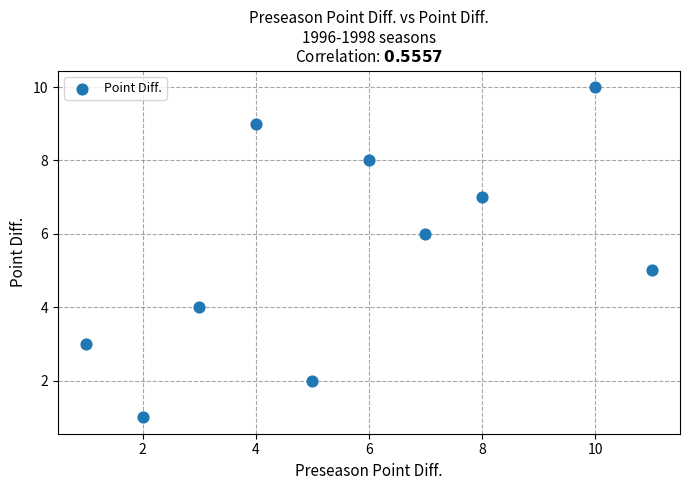

What is the average X value?

6